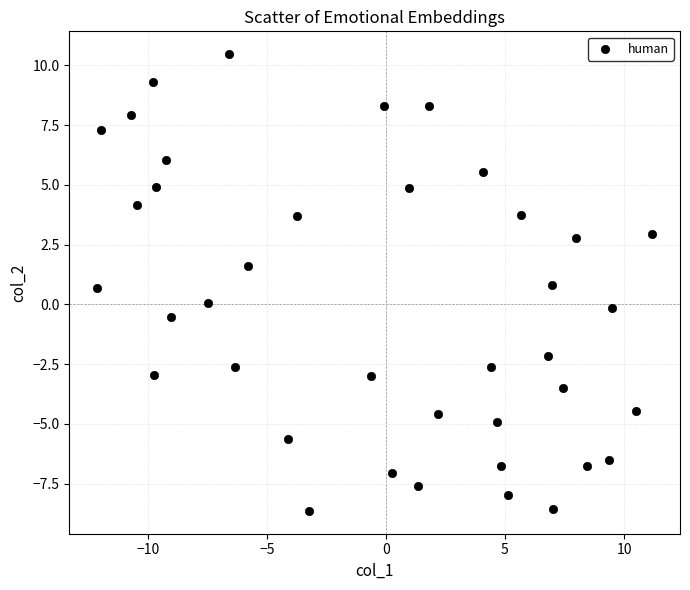

What is the range of Y values (max minus min)?

19.1